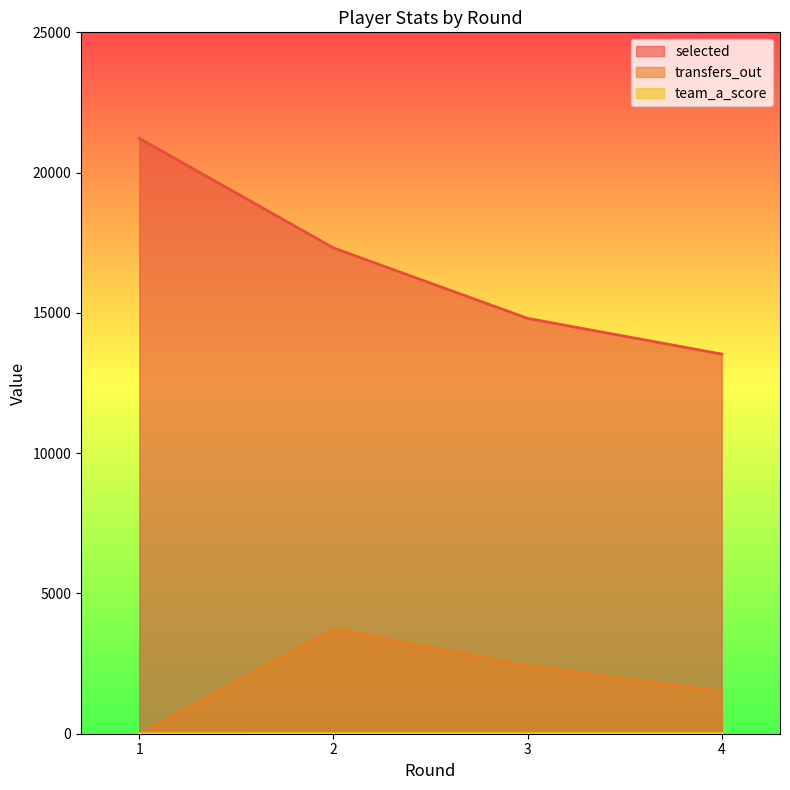

Does the chart display data point markers on the line(s)?

No